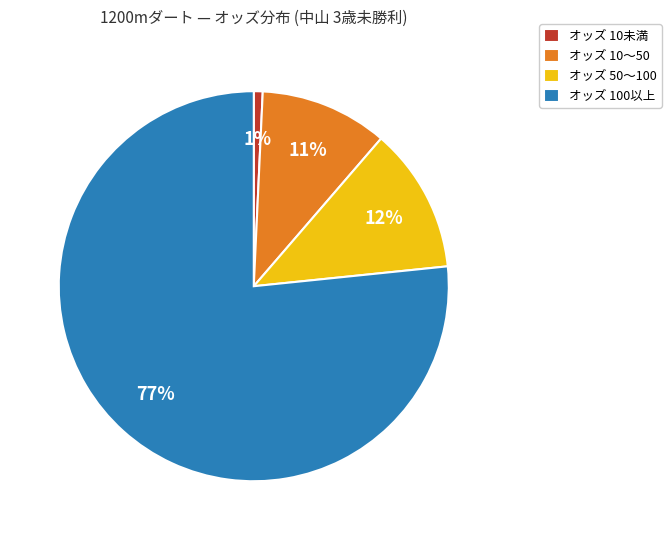

True or false: オッズ 10〜50 accounts for 11% of the total.

True